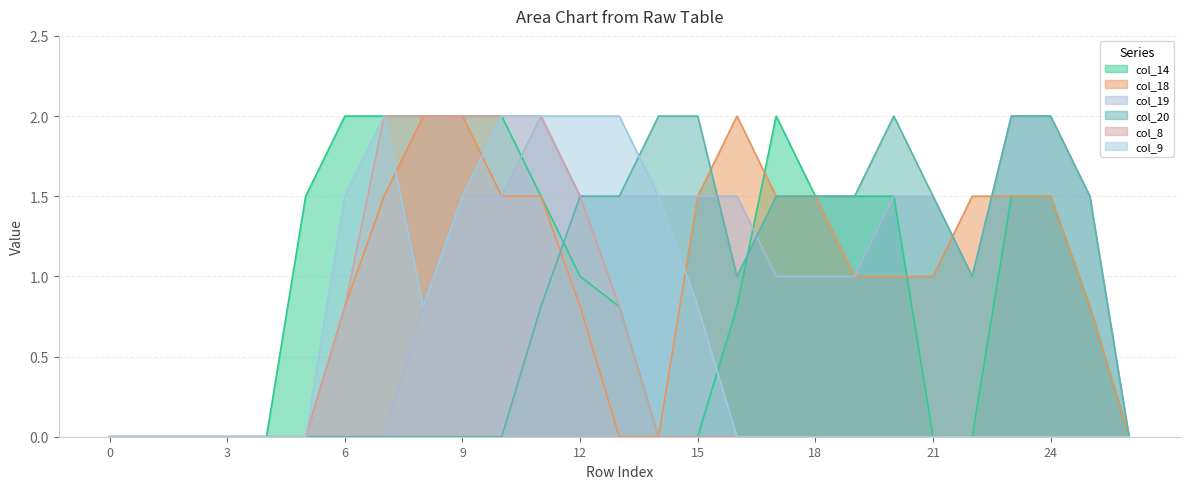

At which category does col_19 reach its first local peak?

11